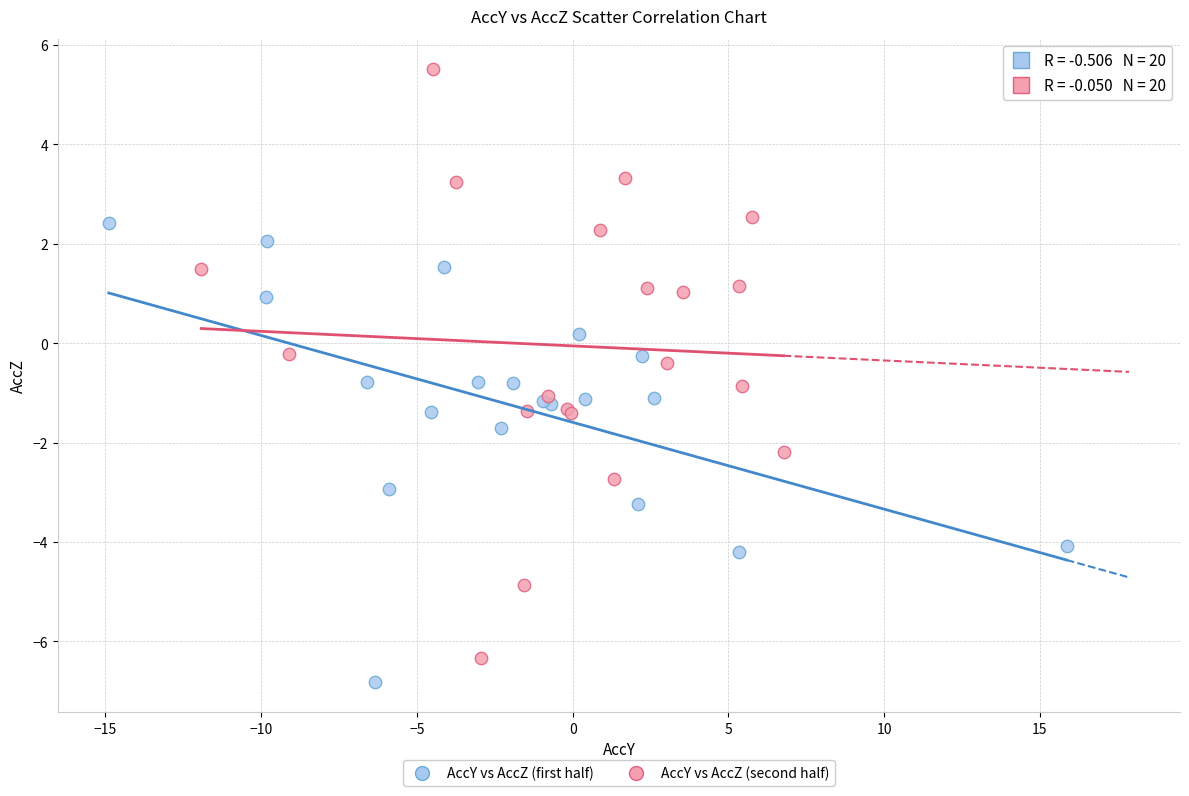

Which series reaches the maximum Y coordinate?

AccY vs AccZ (second half)